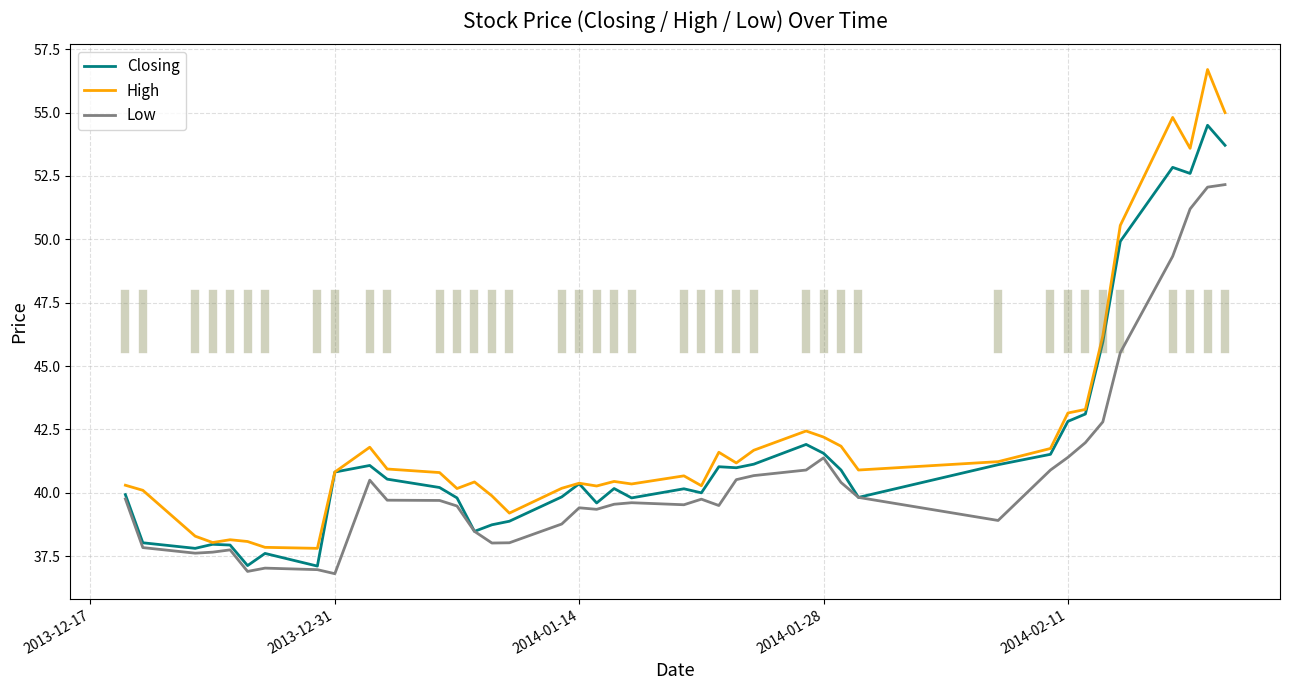

What is the greatest value displayed?

56.7